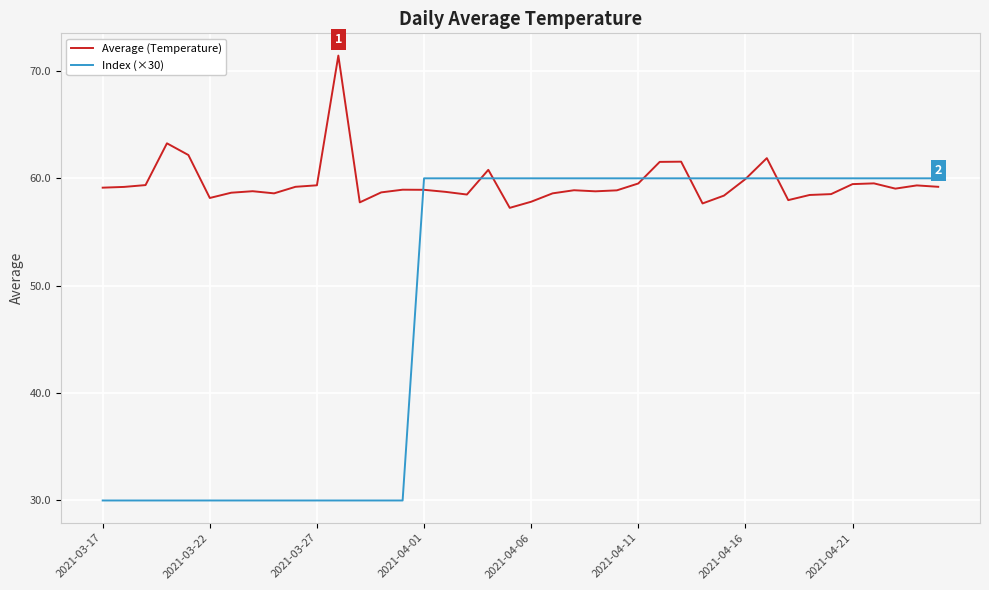

Which series ends up on top after the final intersection of Average (Temperature) and Index (×30)?

Index (×30)